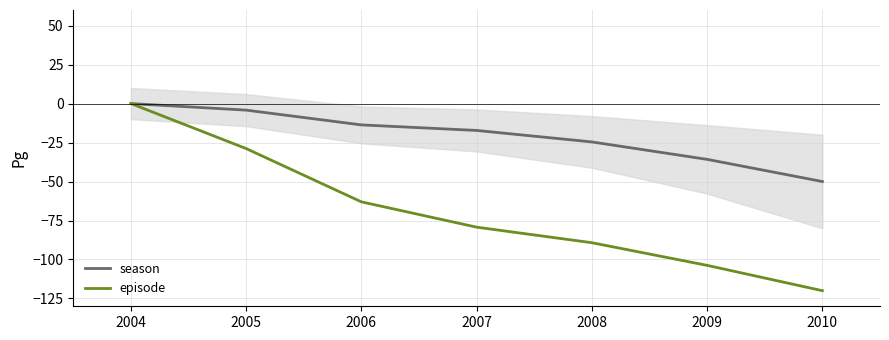

Does the chart display data point markers on the line(s)?

No